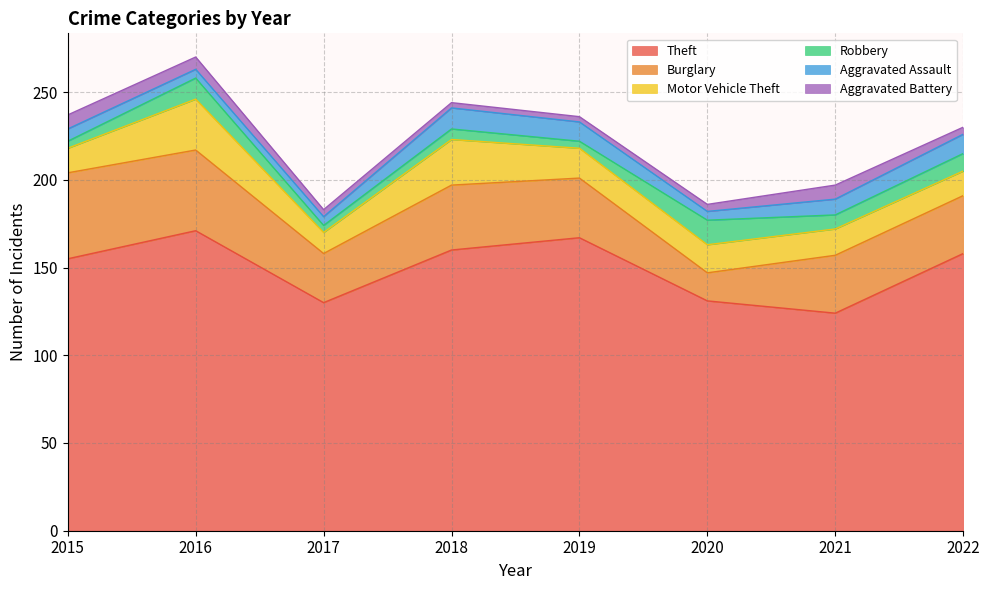

Reading left to right, what are all the values shown in this chart?

Theft: 2015=155	2016=171	2017=130	2018=160	2019=167	2020=131	2021=124	2022=158
Burglary: 2015=49	2016=46	2017=28	2018=37	2019=34	2020=16	2021=33	2022=33
Motor Vehicle Theft: 2015=14	2016=29	2017=12	2018=26	2019=17	2020=16	2021=15	2022=14
Robbery: 2015=4	2016=12	2017=4	2018=6	2019=4	2020=14	2021=8	2022=10
Aggravated Assault: 2015=7	2016=5	2017=5	2018=12	2019=11	2020=5	2021=9	2022=11
Aggravated Battery: 2015=8	2016=7	2017=4	2018=3	2019=3	2020=4	2021=8	2022=4